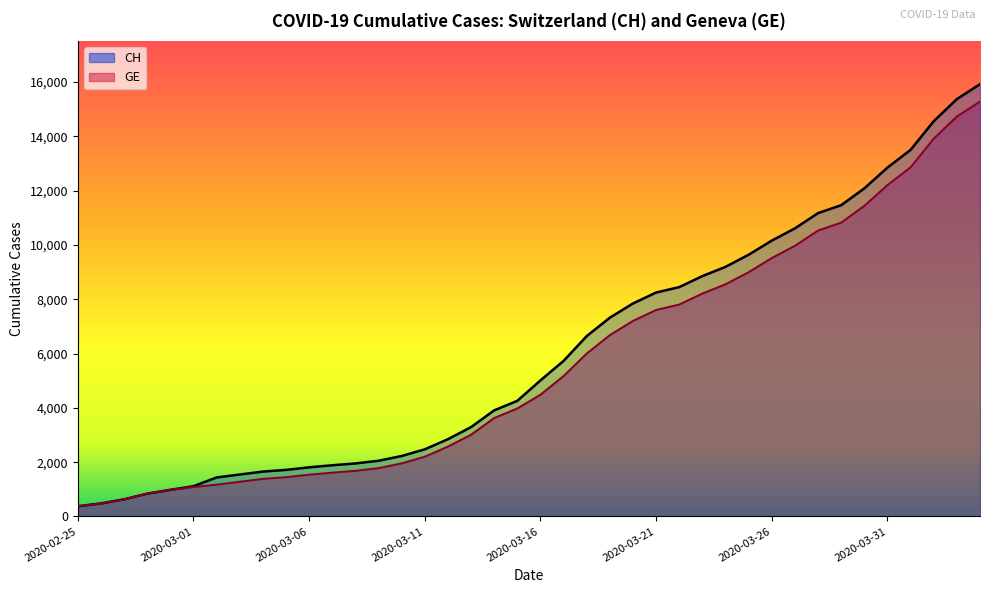

True or false: CH (line) and GE (line) intersect in this chart.

False